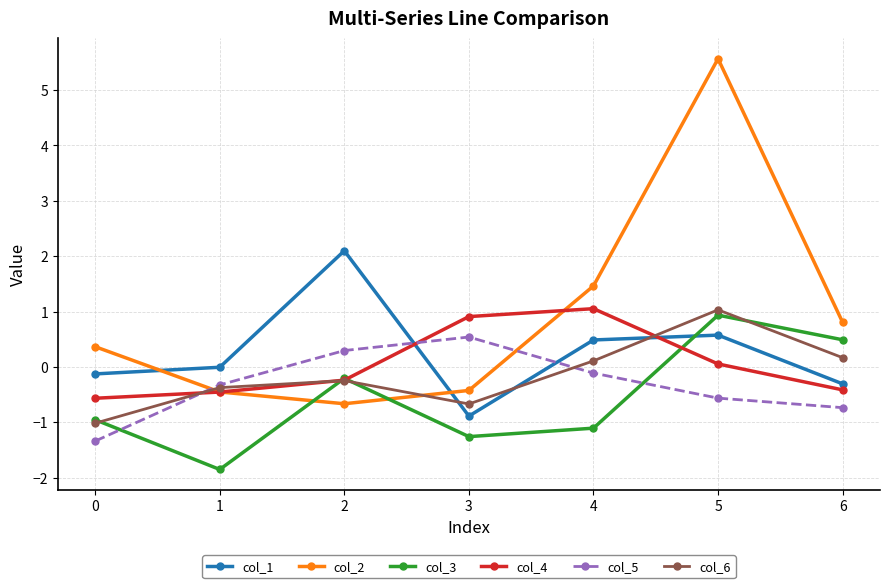

How many values in the col_5 series exceed 0?

2